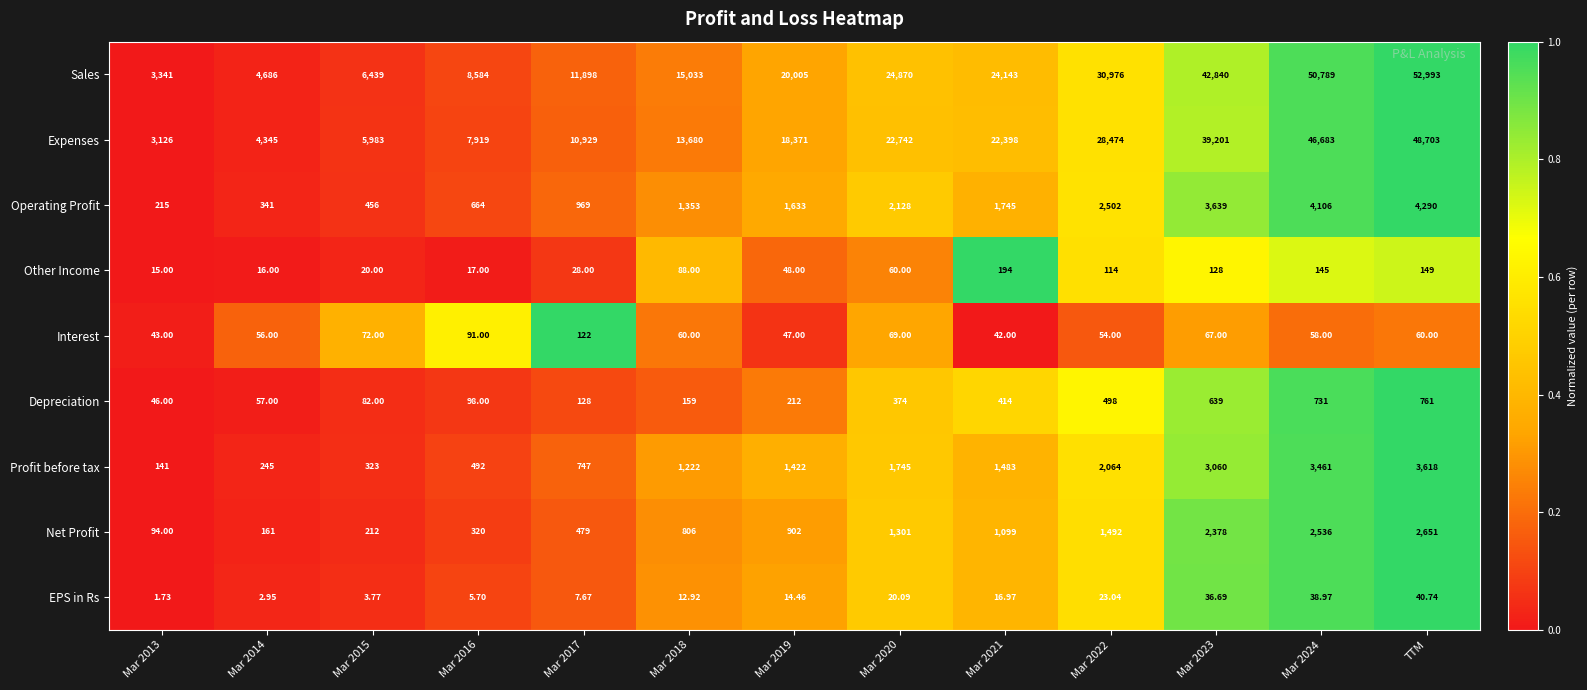

Which series has the widest spread of values?

Sales